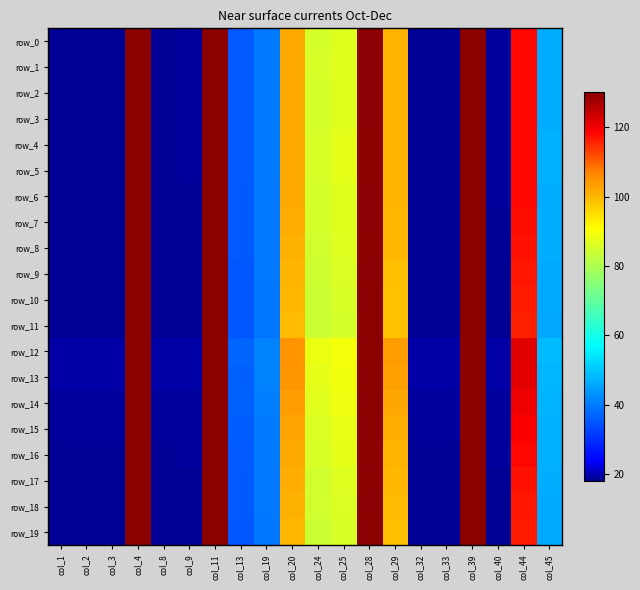

At which label does row_0 first exceed 46?

col_4